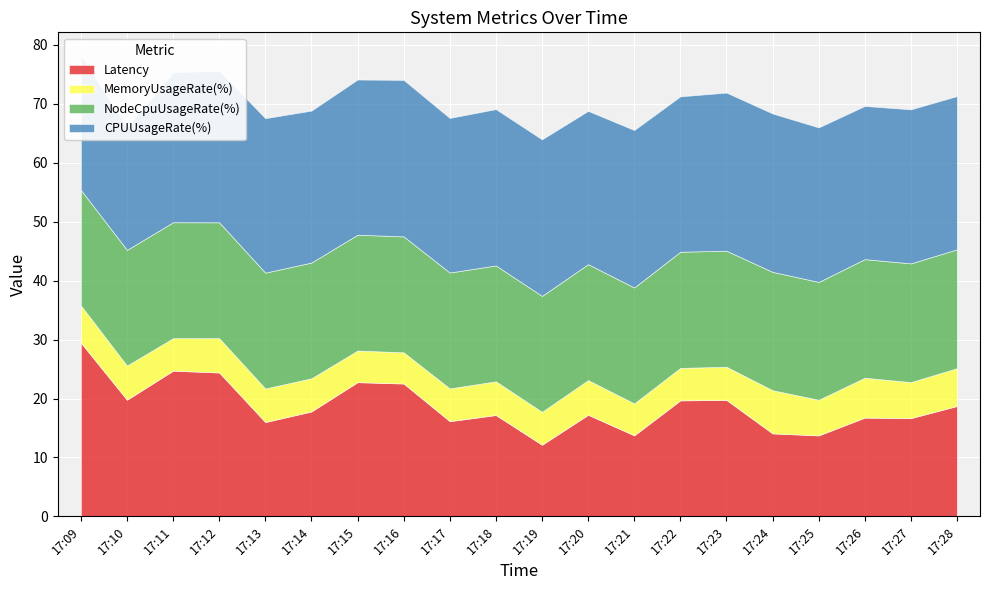

In Latency, how many points are lower than both neighbors (excluding endpoints)?

7